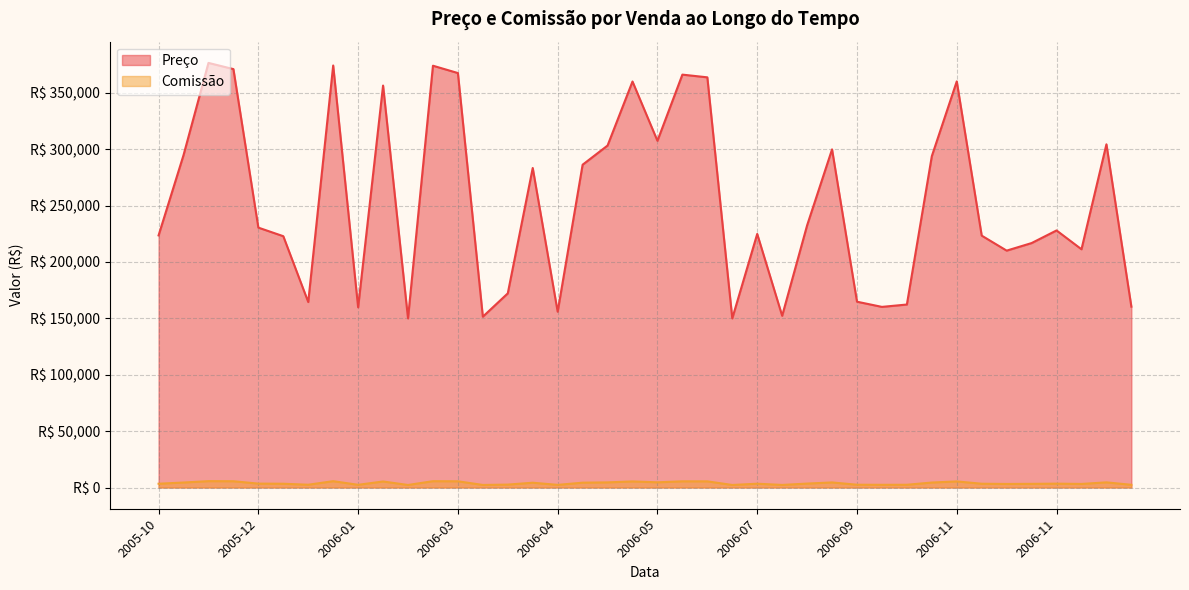

True or false: Preço has a value of 61681.5 at 2006-12.

False